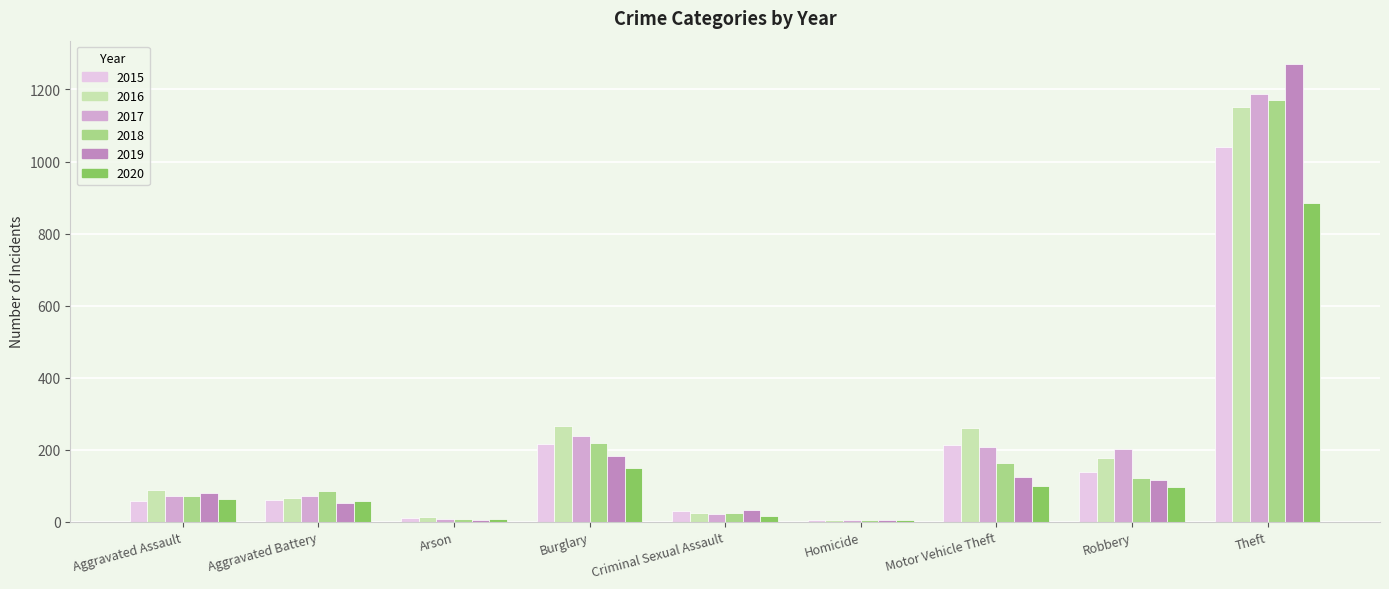

What is the sum of the 2020 values at Burglary and Theft?

1032